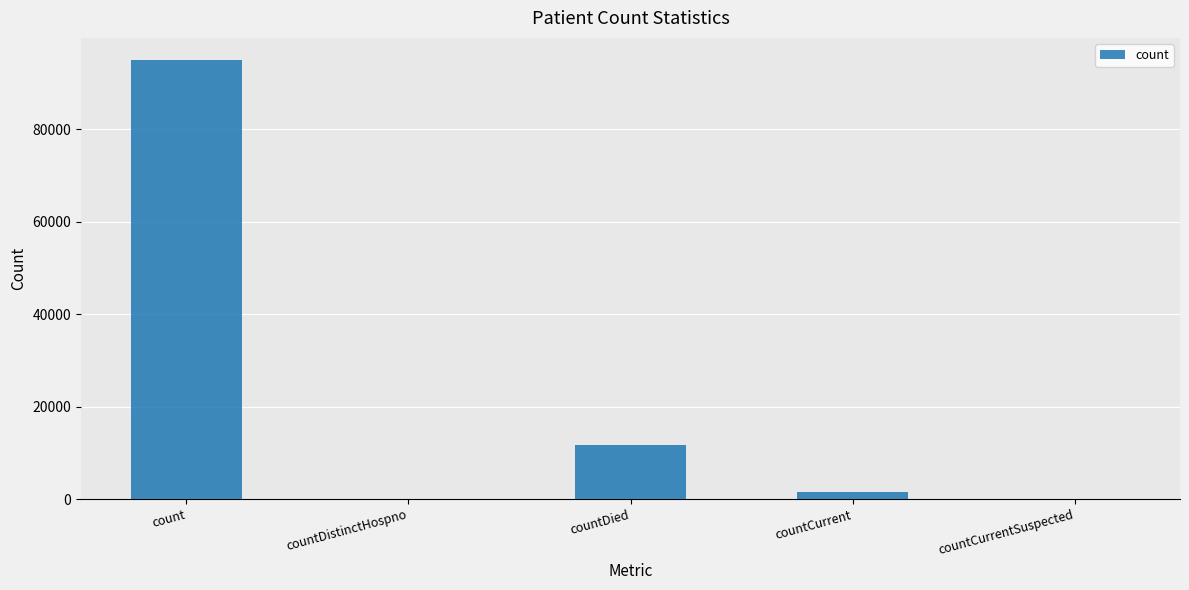

Is it true that the value at count is 95070?

True